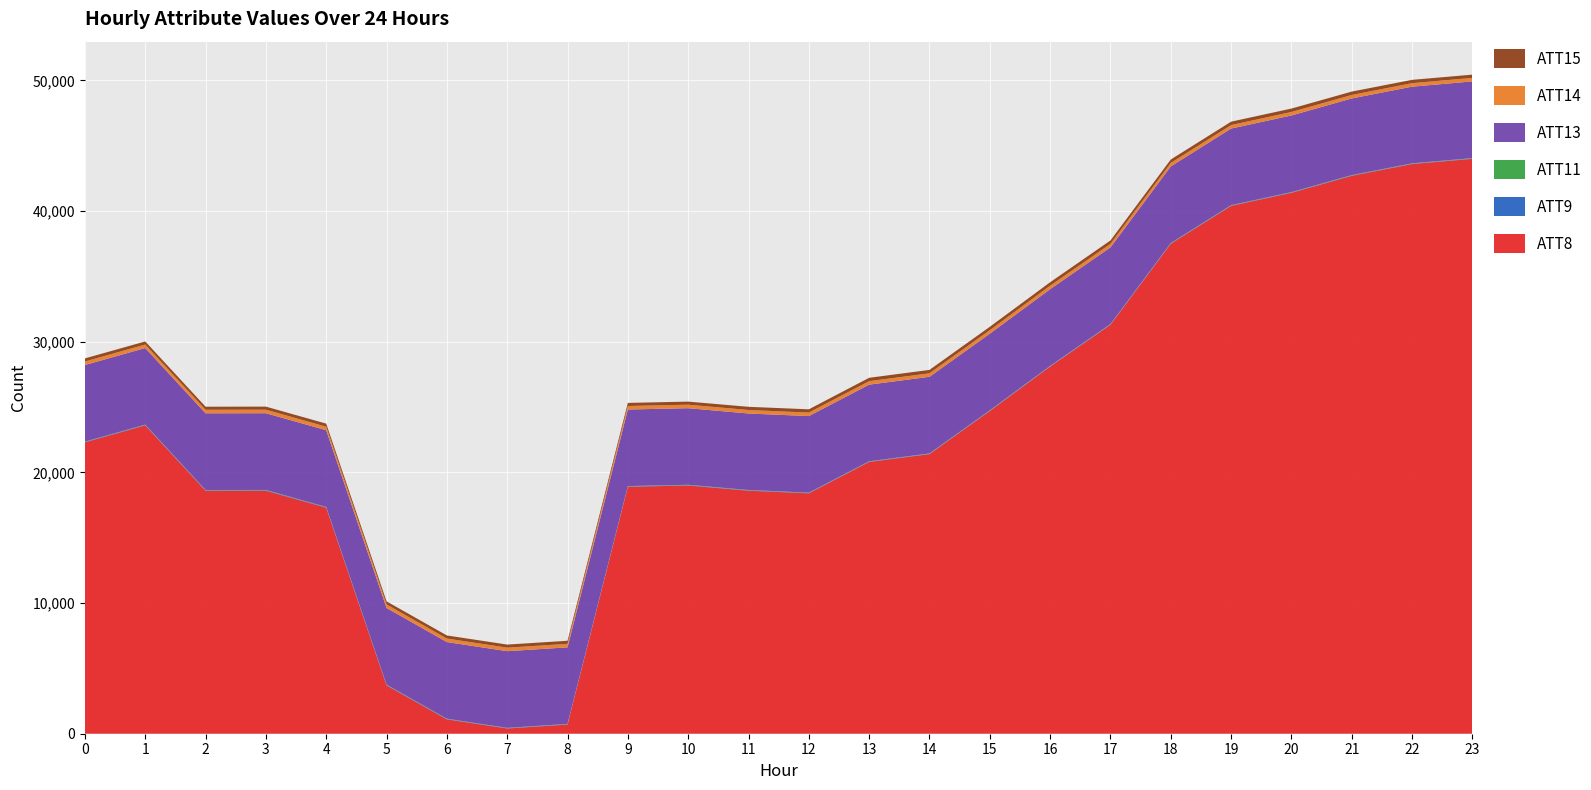

Reading left to right, extract all data points from this chart.

ATT8: 22300.0	23600.0	18600.0	18600.0	17300.0	3700.0	1100.0	400.0	700.0	18900.0	19000.0	18600.0	18400.0	20800.0	21400.0	24700.0	28100.0	31300.0	37500.0	40400.0	41400.0	42700.0	43600.0	44000.0
ATT9: 32.5	32.5	32.7	34.9	34.2	31.1	28.1	26.1	27.2	27.6	26.0	27.2	27.8	26.5	26.4	25.9	26.4	27.3	28.1	27.9	27.0	26.2	26.4	26.6
ATT11: 22.5	21.5	21.7	21.7	21.8	21.4	21.0	21.2	24.2	25.4	25.6	26.0	23.6	23.9	24.2	24.4	25.6	25.3	25.0	24.9	25.4	27.4	28.1	28.4
ATT13: 5865.1	5864.4	5870.7	5874.5	5873.5	5874.2	5867.2	5870.9	5859.0	5861.4	5862.0	5855.9	5860.1	5866.4	5868.0	5867.4	5872.0	5871.6	5868.2	5865.3	5867.6	5868.9	5869.2	5871.5
ATT14: 268.1	268.1	268.0	268.2	268.3	268.5	268.3	268.6	267.8	267.9	268.1	267.6	267.3	266.9	266.3	265.5	265.7	266.0	265.5	265.0	265.7	266.1	266.7	267.4
ATT15: 236.2	237.2	235.7	236.2	235.7	236.1	237.1	236.0	236.7	236.8	237.5	244.1	249.9	258.7	260.1	262.2	263.9	263.0	261.6	261.7	261.1	258.6	255.1	250.9